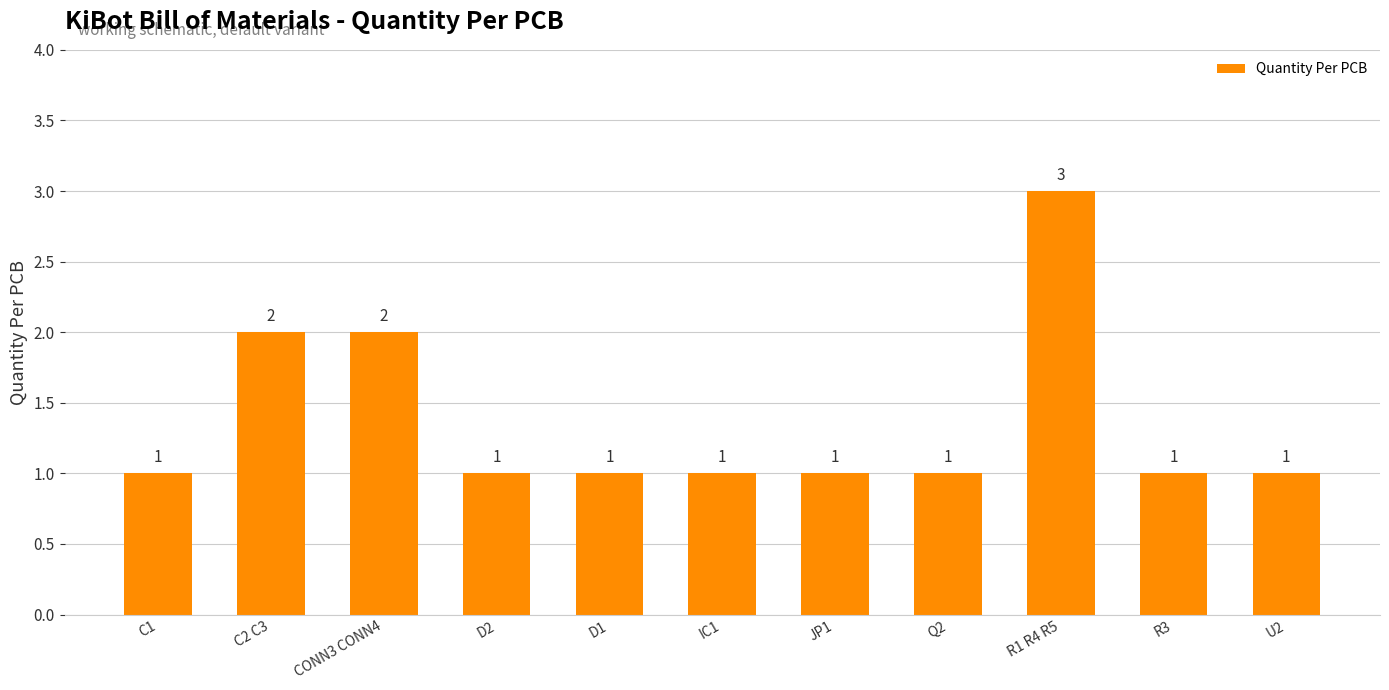

Is it true that the value at D2 is 1?

True